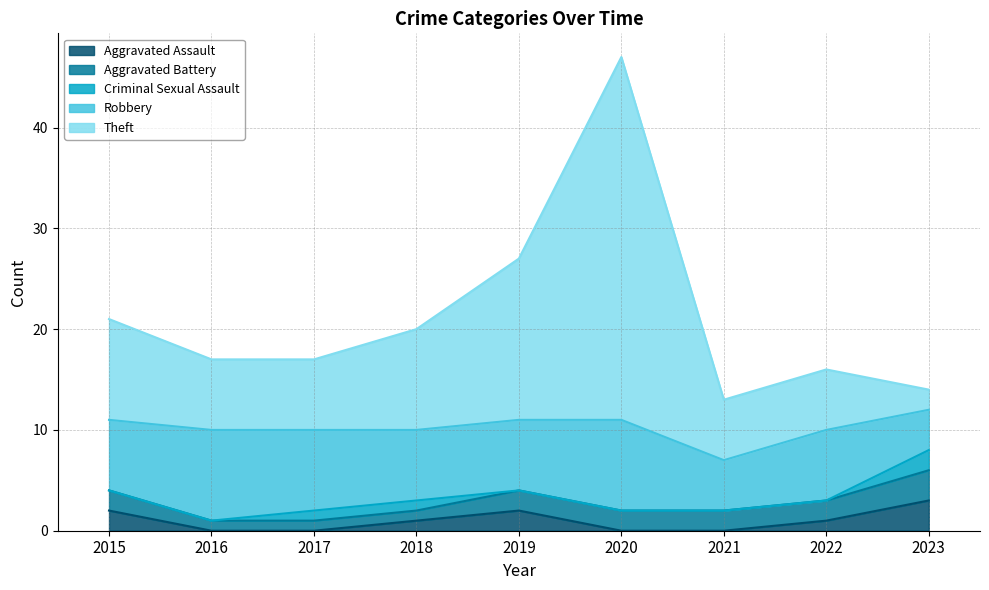

At 2021, list the series in order from smallest to largest.

Aggravated Assault, Criminal Sexual Assault, Aggravated Battery, Robbery, Theft